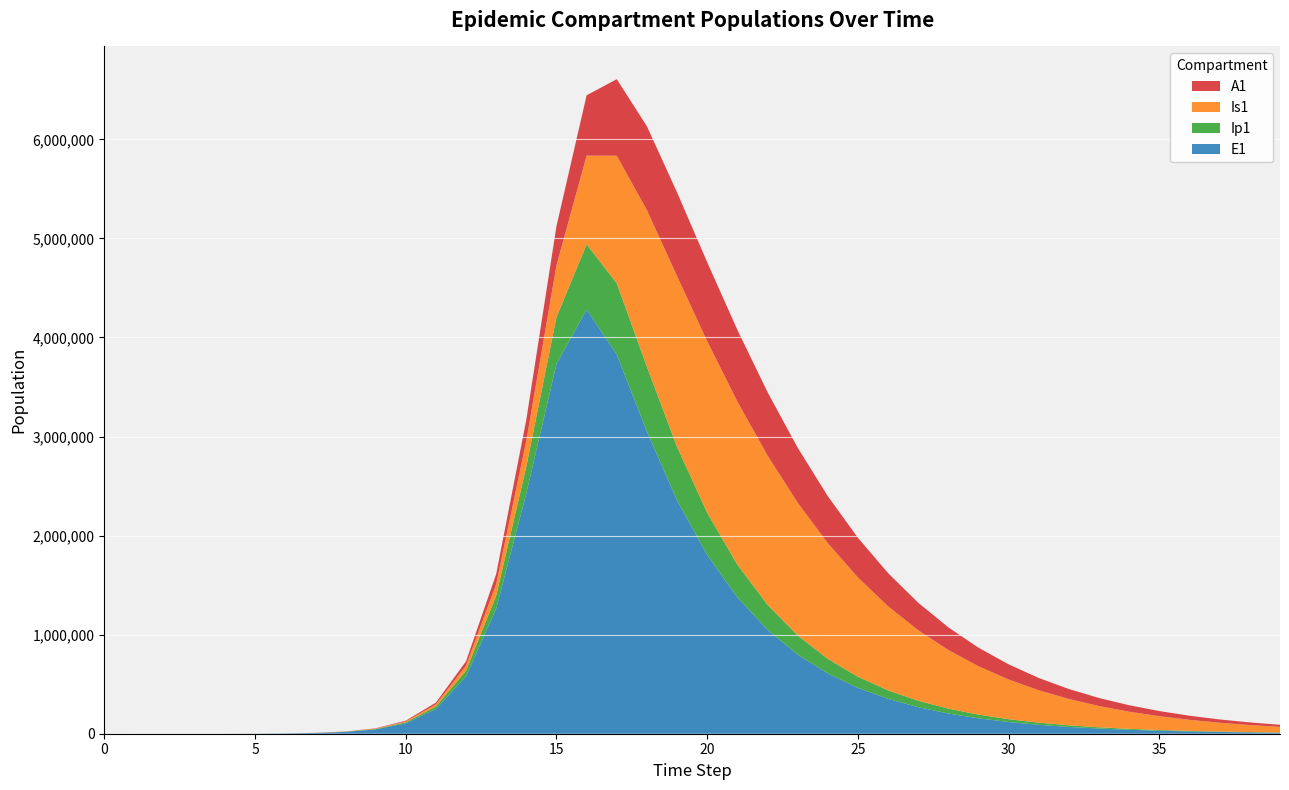

Reading left to right, what are all the values shown in this chart?

E1: 0=0.0	1=6.3	2=23.1	3=79.7	4=274.5	5=945.1	6=3252.6	7=7530.8	8=18061.6	9=43632.7	10=104999.1	11=249860.6	12=578990.4	13=1262950.8	14=2427438.4	15=3732649.9	16=4281329.1	17=3827540.1	18=3049653.1	19=2355308.7	20=1803884.4	21=1377012.6	22=1049311.3	23=798895.7	24=608025.3	25=462699.8	26=352094.0	27=267923.8	28=203873.7	29=155135.1	30=118047.9	31=89826.9	32=68352.4	33=52011.8	34=39577.6	35=30116.0	36=22916.3	37=17437.8	38=13269.0	39=10096.9
Ip1: 0=0.0	1=0.5	2=1.9	3=6.7	4=23.0	5=79.4	6=273.1	7=759.1	8=1771.1	9=4256.8	10=10259.9	11=24566.1	12=57783.9	13=130433.1	14=269547.0	15=473325.4	16=658636.4	17=718907.4	18=654151.3	19=540000.5	20=426327.8	21=329909.9	22=253016.3	23=193254.9	24=147325.2	25=112206.2	26=85419.4	27=65012.7	28=49475.6	29=37649.7	30=28649.7	31=21800.8	32=16589.1	33=12623.3	34=9605.5	35=7309.2	36=5561.8	37=4232.2	38=3220.4	39=2450.5
Is1: 0=1.0	1=0.9	2=1.7	3=4.8	4=15.9	5=54.2	6=186.3	7=569.2	8=1494.0	9=3661.8	10=8870.4	11=21364.8	12=50920.1	13=118488.9	14=261684.8	15=522750.7	16=895706.3	17=1287835.0	18=1581533.7	19=1723901.3	20=1731907.4	21=1646505.5	22=1506292.8	23=1340314.5	24=1168154.2	25=1001966.2	26=848615.5	27=711407.6	28=591360.3	29=488093.6	30=400434.5	31=326814.7	32=265526.1	33=214876.2	34=173277.9	35=139295.9	36=111664.1	37=89287.2	38=71230.9	39=56707.3
A1: 0=0.0	1=0.2	2=1.2	3=4.5	4=15.8	5=54.5	6=187.7	7=539.9	8=1317.7	9=3192.0	10=7709.1	11=18502.6	12=43754.2	13=100004.7	14=212543.0	15=395321.6	16=608901.5	17=773003.8	18=846539.5	19=845002.8	20=796730.1	21=723569.3	22=640027.5	23=555179.3	24=474385.2	25=400534.9	26=334914.0	27=277800.3	28=228871.0	29=187472.8	30=152798.0	31=123995.5	32=100237.6	33=80756.9	34=64865.1	35=51958.9	36=41518.3	37=33101.6	38=26337.5	39=20916.6